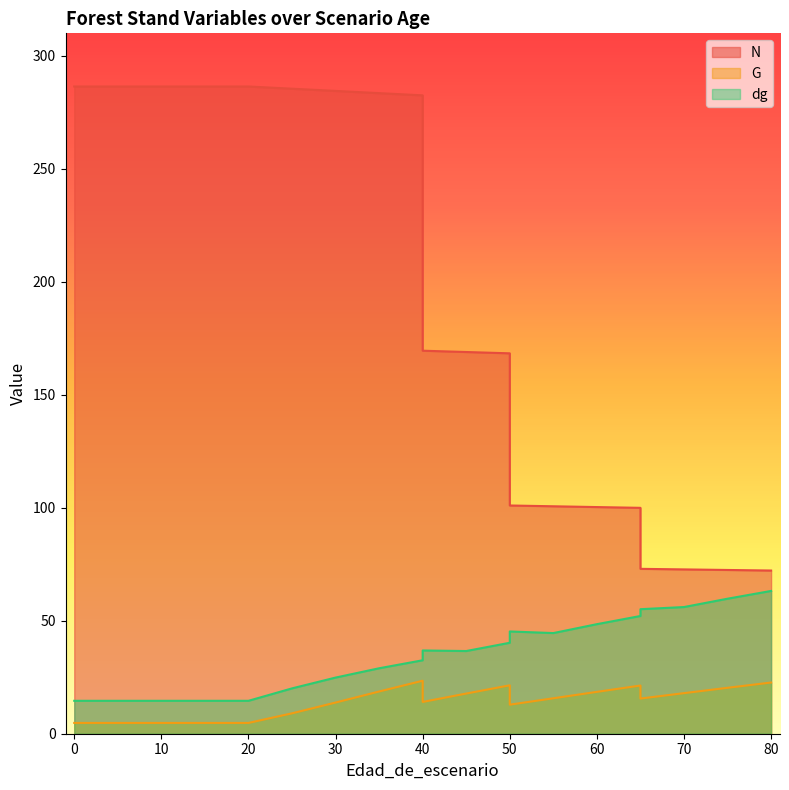

Is the value of G at 30 greater than the value of N at 50?

No